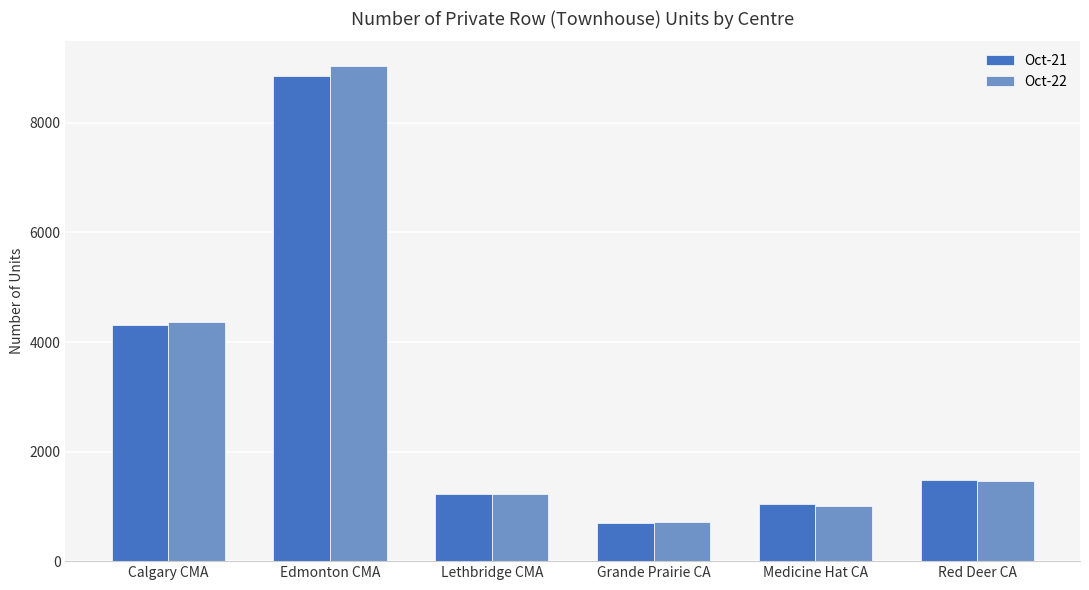

What is the label of the 1st bar from the left?

Calgary CMA